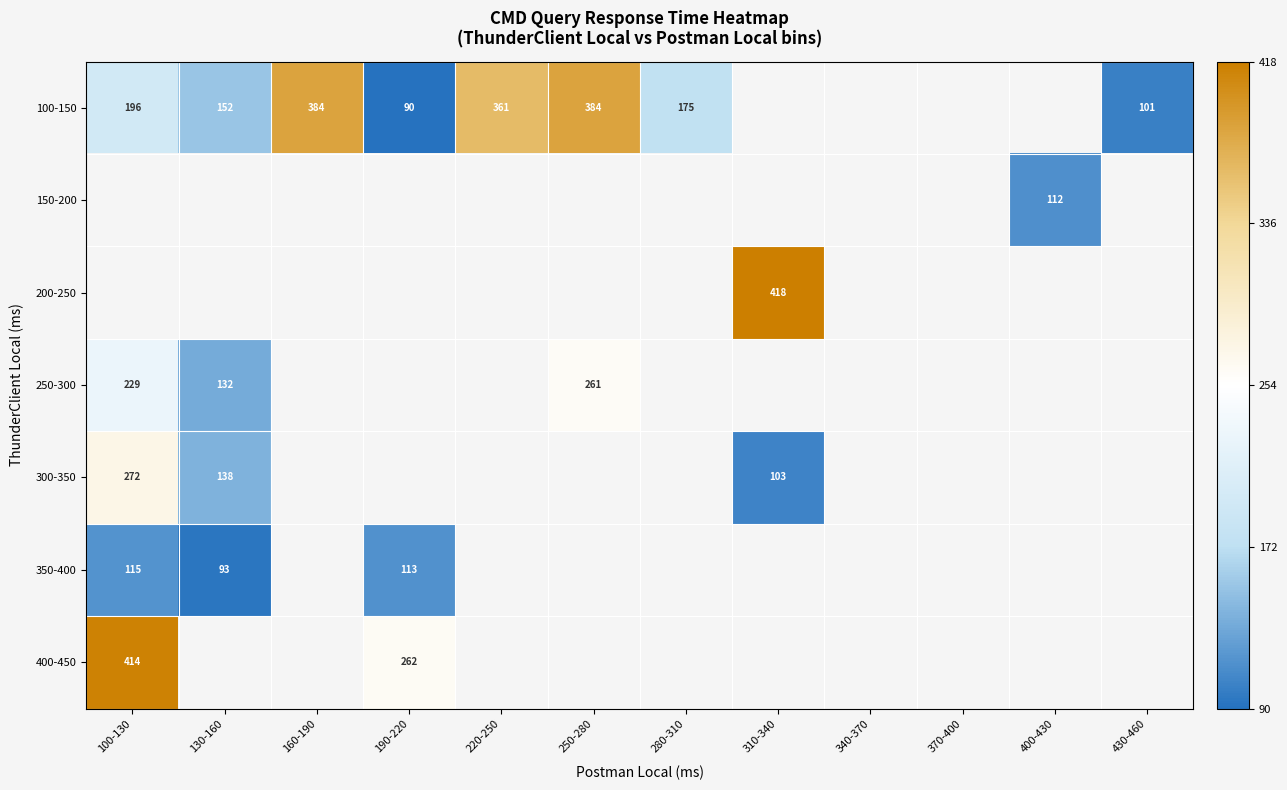

Is the value of 200-250 at 340-370 greater than the value of 100-150 at 100-130?

No